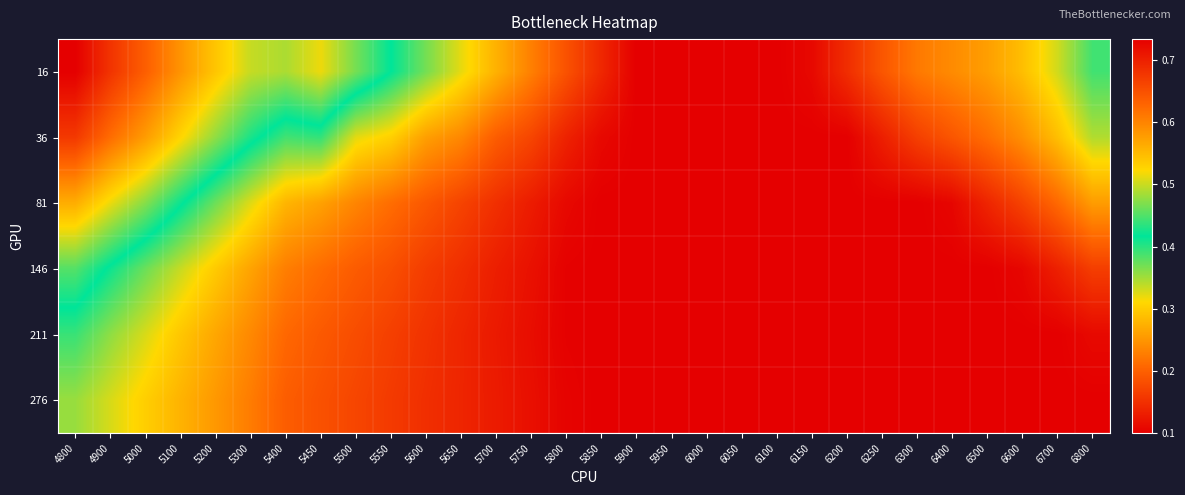

Reading left to right, transcribe all the data shown in this chart.

16: 4800=0.7	4900=0.7	5000=0.6	5100=0.6	5200=0.5	5300=0.5	5400=0.5	5450=0.5	5500=0.5	5550=0.4	5600=0.4	5650=0.3	5700=0.3	5750=0.2	5800=0.2	5850=0.1	5900=0.1	5950=0.1	6000=0.1	6050=0.1	6100=0.1	6150=0.1	6200=0.1	6250=0.2	6300=0.2	6400=0.2	6500=0.3	6600=0.3	6700=0.3	6800=0.4
36: 4800=0.7	4900=0.6	5000=0.6	5100=0.5	5200=0.5	5300=0.4	5400=0.4	5450=0.4	5500=0.3	5550=0.3	5600=0.3	5650=0.2	5700=0.2	5750=0.2	5800=0.1	5850=0.1	5900=0.1	5950=0.1	6000=0.1	6050=0.1	6100=0.1	6150=0.1	6200=0.1	6250=0.1	6300=0.2	6400=0.2	6500=0.2	6600=0.2	6700=0.3	6800=0.3
81: 4800=0.6	4900=0.5	5000=0.5	5100=0.4	5200=0.4	5300=0.3	5400=0.3	5450=0.3	5500=0.2	5550=0.2	5600=0.2	5650=0.2	5700=0.1	5750=0.1	5800=0.1	5850=0.1	5900=0.1	5950=0.1	6000=0.1	6050=0.1	6100=0.1	6150=0.1	6200=0.1	6250=0.1	6300=0.1	6400=0.1	6500=0.1	6600=0.2	6700=0.2	6800=0.3
146: 4800=0.5	4900=0.4	5000=0.4	5100=0.3	5200=0.3	5300=0.3	5400=0.2	5450=0.2	5500=0.2	5550=0.2	5600=0.2	5650=0.1	5700=0.1	5750=0.1	5800=0.1	5850=0.1	5900=0.1	5950=0.1	6000=0.1	6050=0.1	6100=0.1	6150=0.1	6200=0.1	6250=0.1	6300=0.1	6400=0.1	6500=0.1	6600=0.1	6700=0.1	6800=0.2
211: 4800=0.4	4900=0.4	5000=0.3	5100=0.3	5200=0.3	5300=0.2	5400=0.2	5450=0.2	5500=0.2	5550=0.2	5600=0.2	5650=0.1	5700=0.1	5750=0.1	5800=0.1	5850=0.1	5900=0.1	5950=0.1	6000=0.1	6050=0.1	6100=0.1	6150=0.1	6200=0.1	6250=0.1	6300=0.1	6400=0.1	6500=0.1	6600=0.1	6700=0.1	6800=0.1
276: 4800=0.4	4900=0.3	5000=0.3	5100=0.3	5200=0.3	5300=0.2	5400=0.2	5450=0.2	5500=0.2	5550=0.2	5600=0.1	5650=0.1	5700=0.1	5750=0.1	5800=0.1	5850=0.1	5900=0.1	5950=0.1	6000=0.1	6050=0.1	6100=0.1	6150=0.1	6200=0.1	6250=0.1	6300=0.1	6400=0.1	6500=0.1	6600=0.1	6700=0.1	6800=0.1